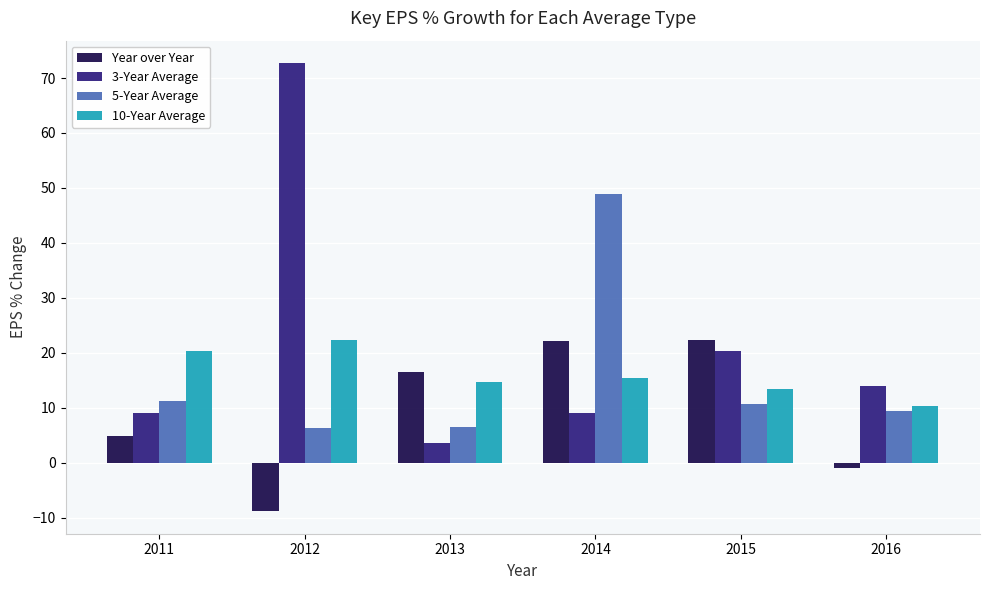

At which category is the sum across all series the highest?

2014